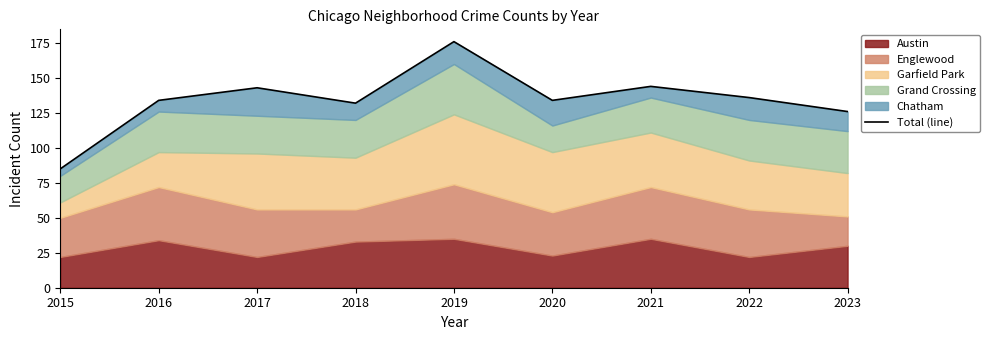

Does the chart display data point markers on the line(s)?

No